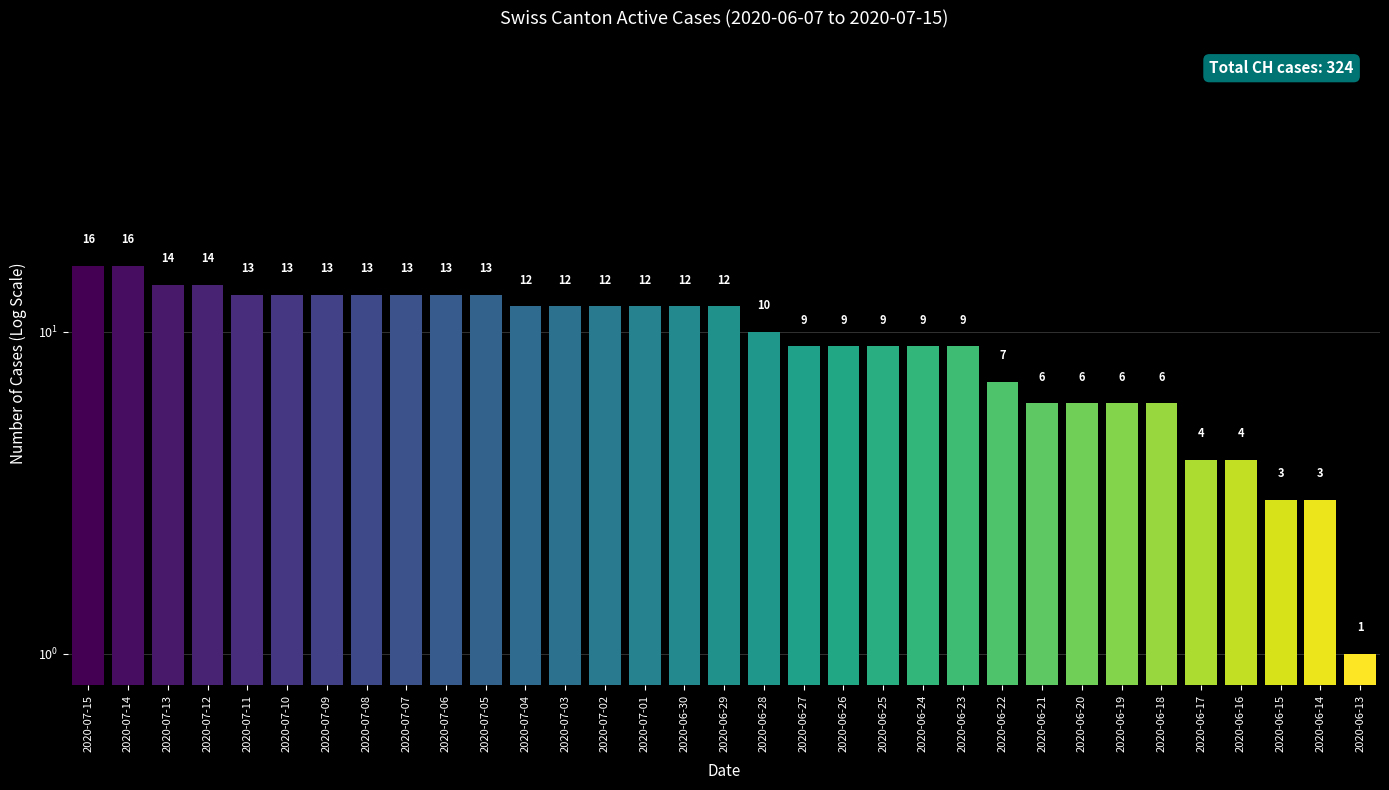

Are the bars grouped side by side (vs. stacked)?

No